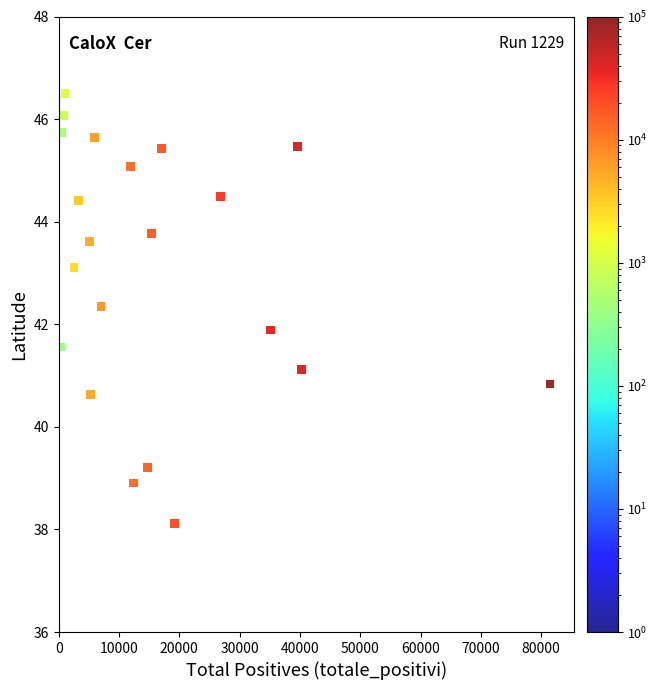

What is the range of Y values (max minus min)?

8.4